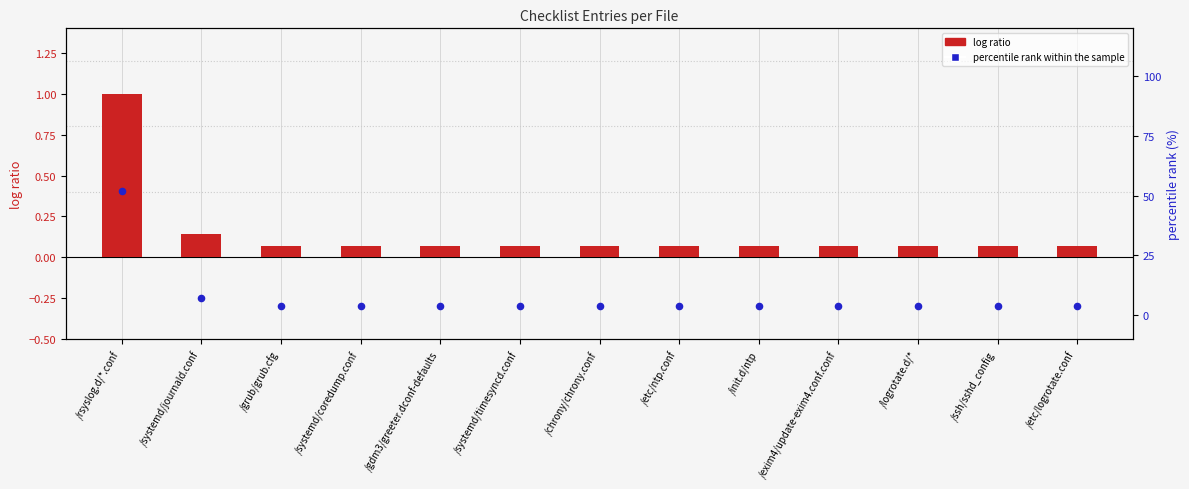

Which series has the largest Y range (max minus min)?

percentile rank within the sample